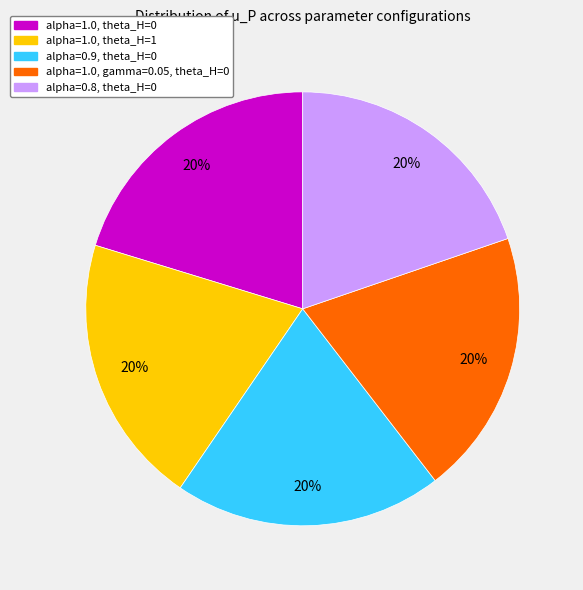

To the nearest percent, what is the combined percentage of alpha=1.0, gamma=0.05, theta_H=0 and alpha=0.8, theta_H=0?

40%